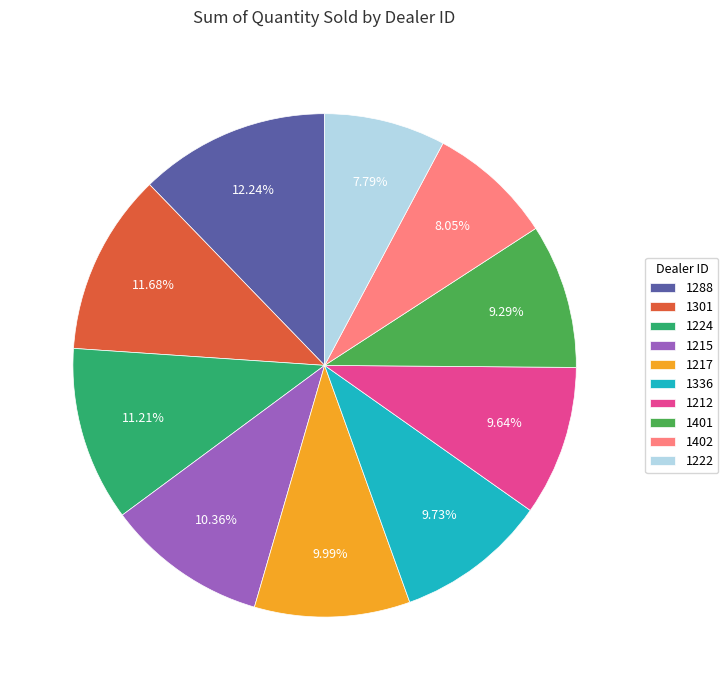

To the nearest percent, what is the difference between the largest and smallest slice percentages?

4%